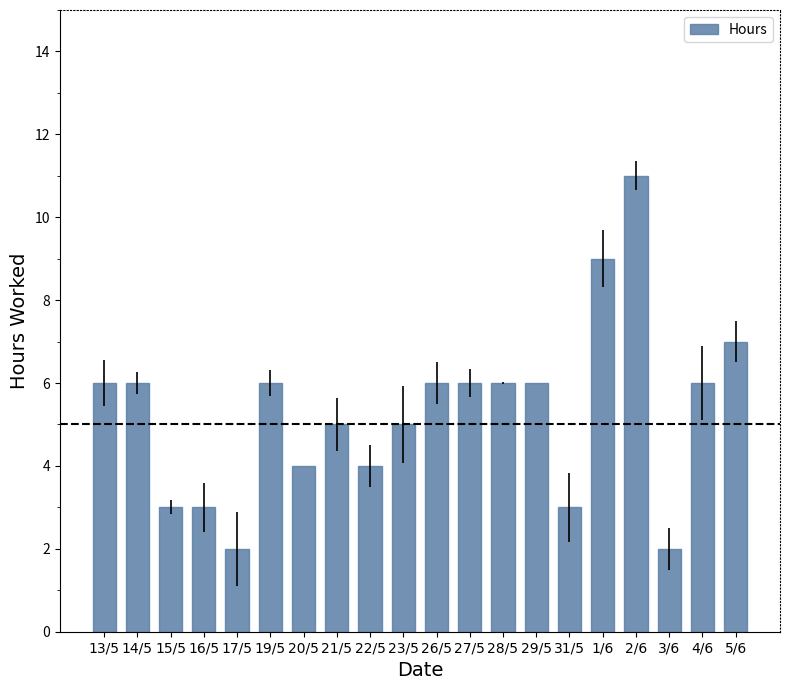

What is the sum of the values at 4/6 and 2/6?

17